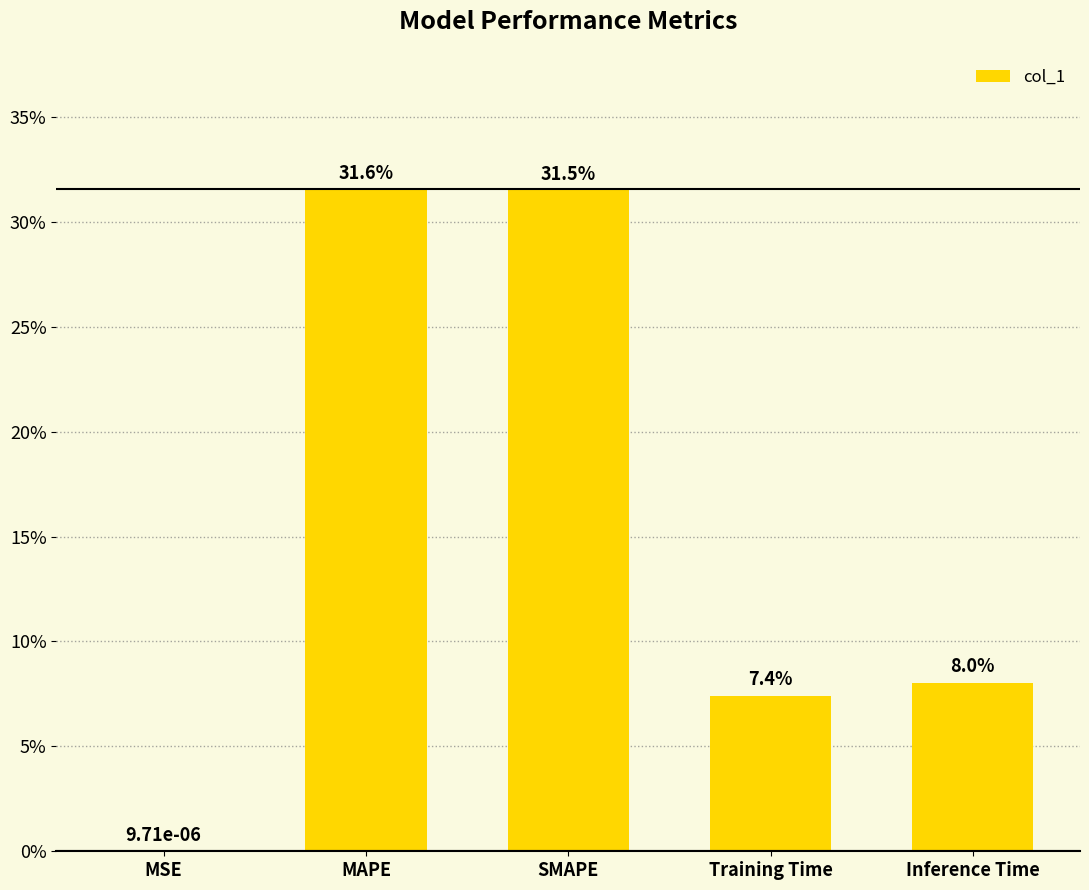

How many bars are there in total?

5